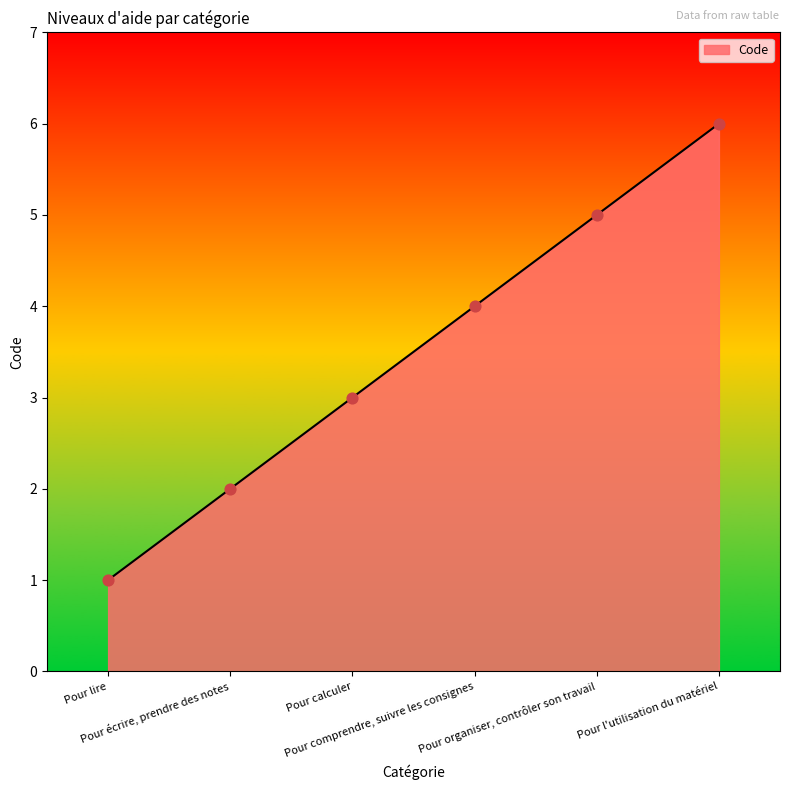

Which has a higher value, Pour lire or Pour comprendre, suivre les consignes?

Pour comprendre, suivre les consignes